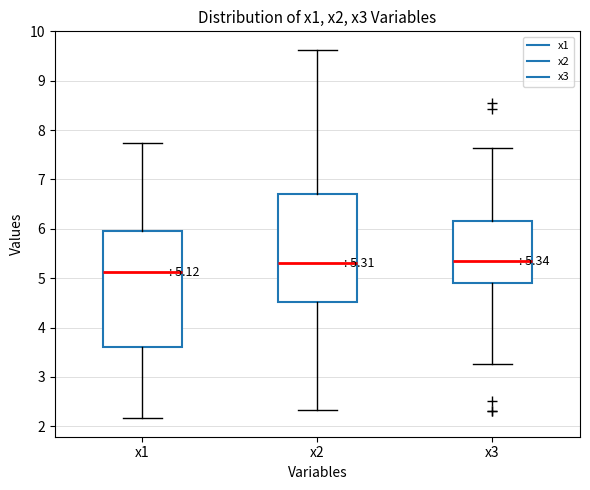

Which box has the lowest median line?

x1